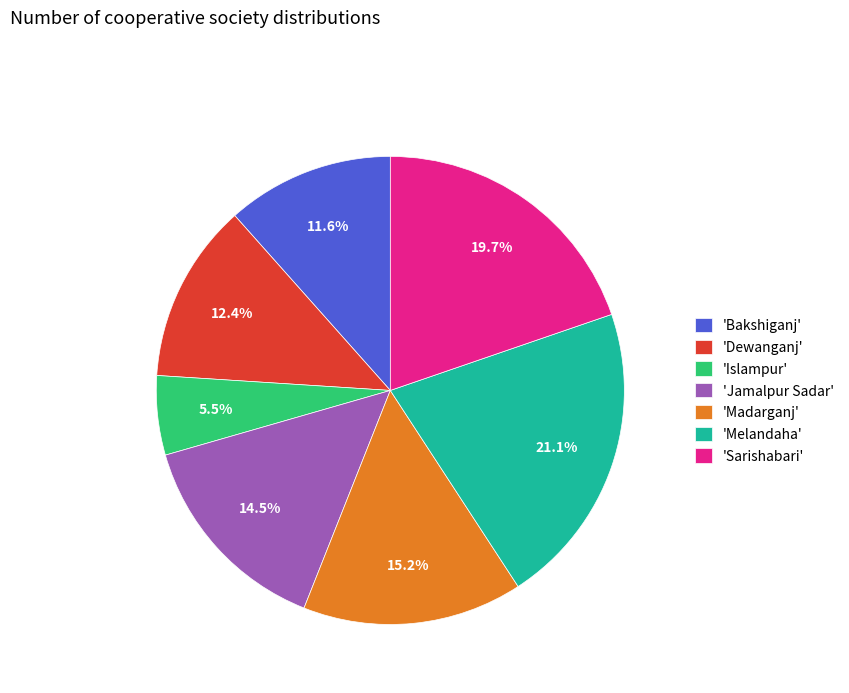

Is there any slice that represents more than half of the pie?

No